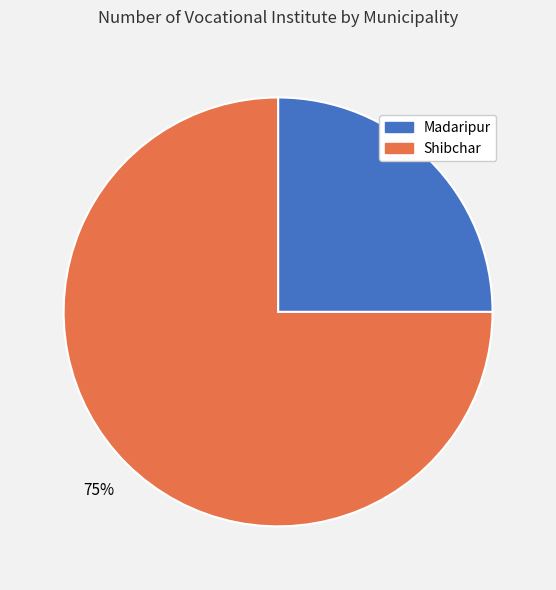

To the nearest percent, what portion does Madaripur represent?

25%